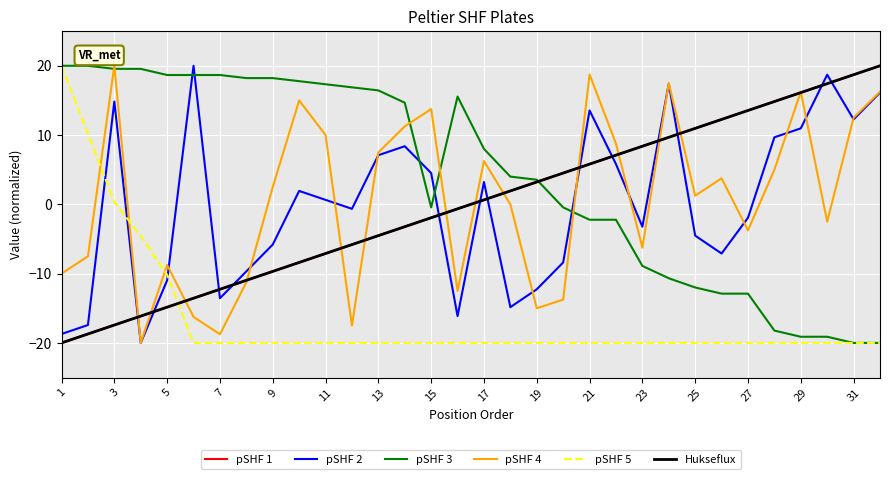

Does the chart display data point markers on the line(s)?

No